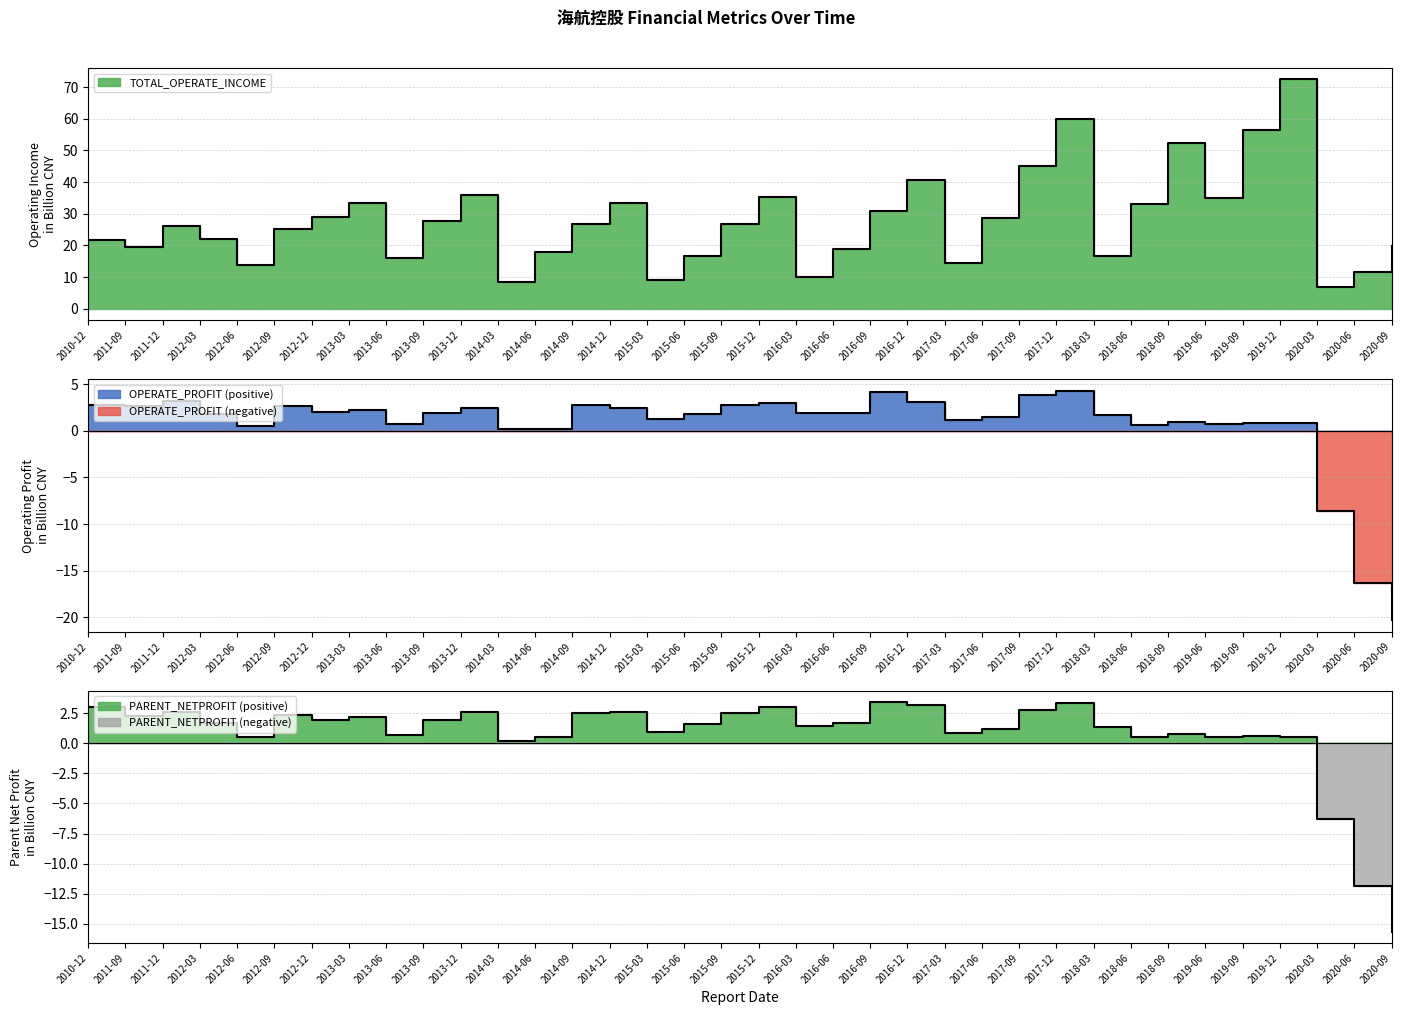

Is it true that TOTAL_OPERATE_INCOME equals 28.9 at 2012-12?

True